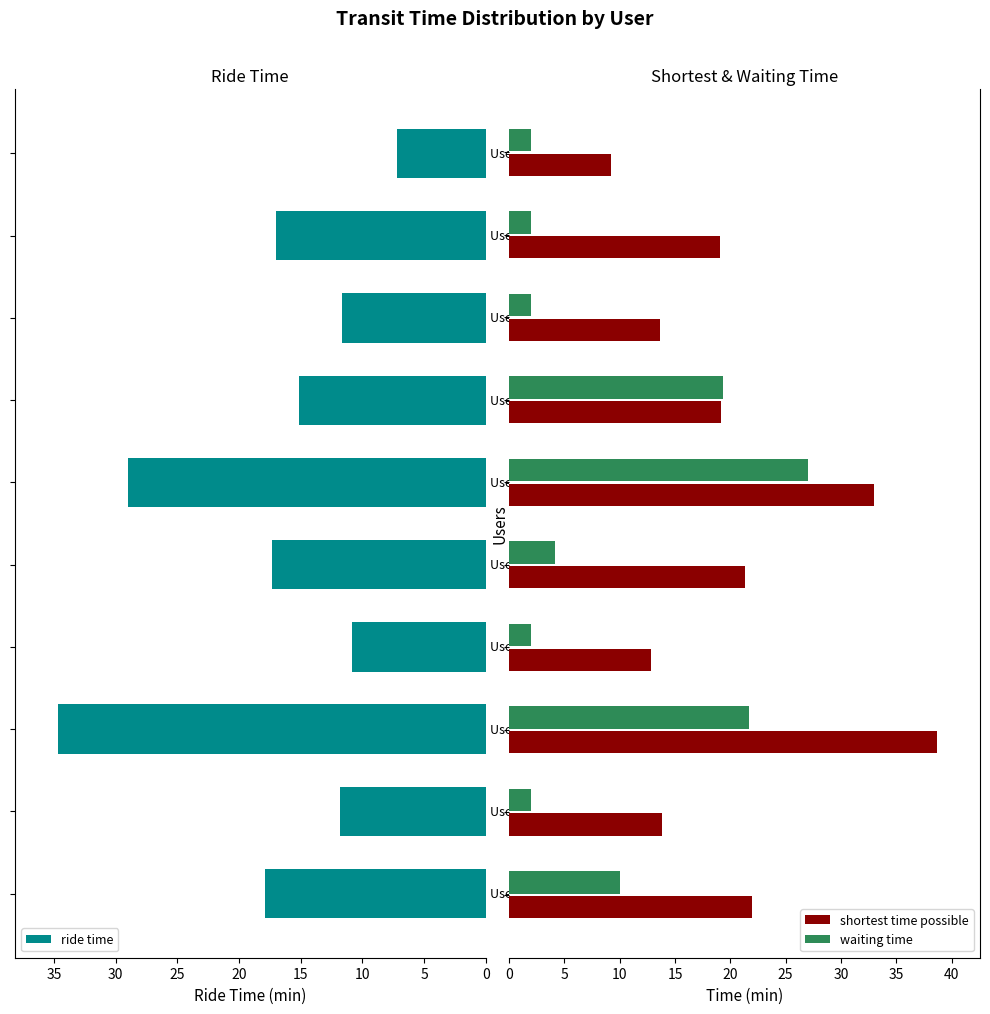

Between 20 and 5, which is larger?

20